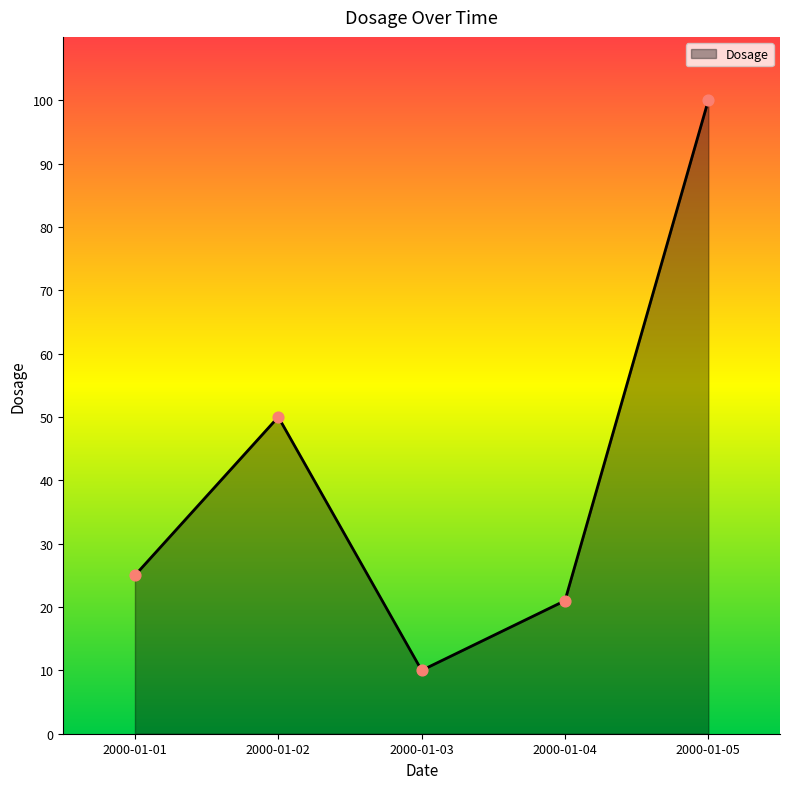

What is the change in value from 2000-01-02 to 2000-01-03?

-40